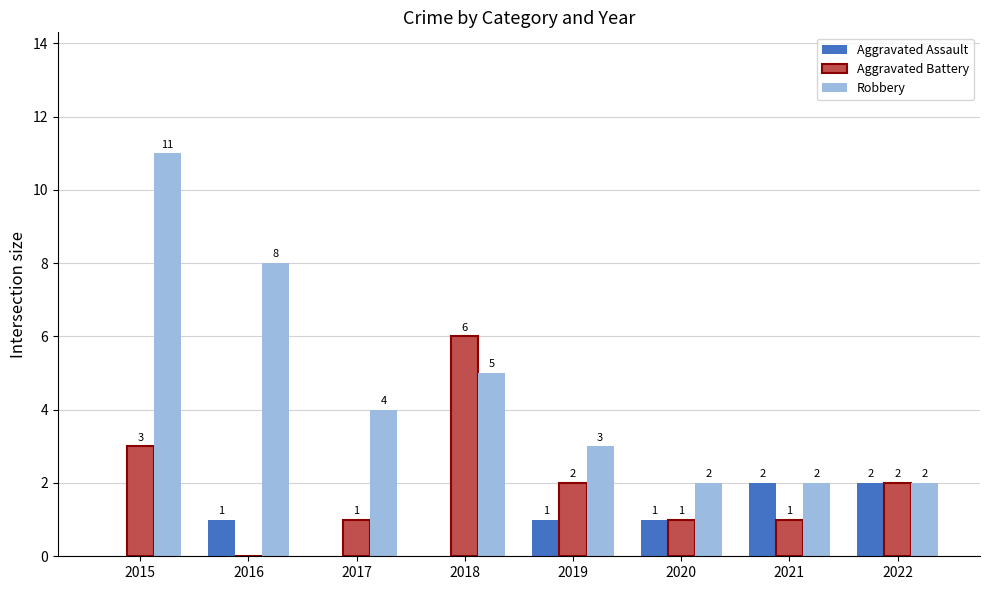

Reading left to right, what are all the values shown in this chart?

Aggravated Assault: 2015=0	2016=1	2017=0	2018=0	2019=1	2020=1	2021=2	2022=2
Aggravated Battery: 2015=3	2016=0	2017=1	2018=6	2019=2	2020=1	2021=1	2022=2
Robbery: 2015=11	2016=8	2017=4	2018=5	2019=3	2020=2	2021=2	2022=2